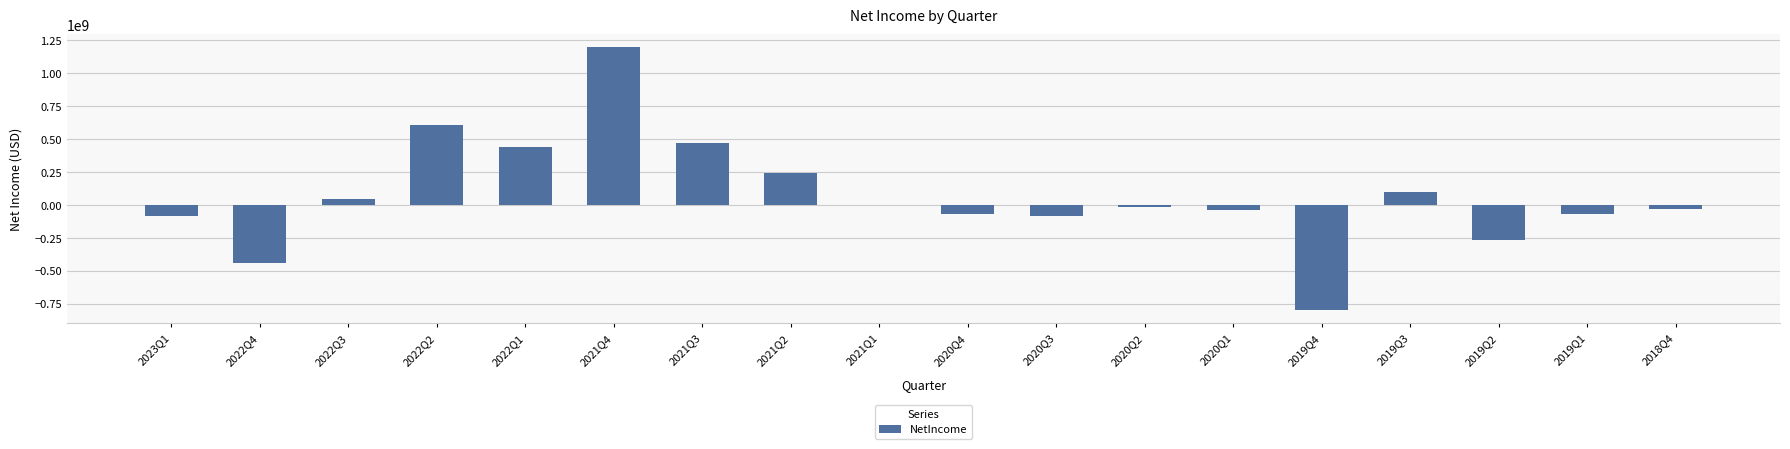

Count the number of values greater than -16787000.

8